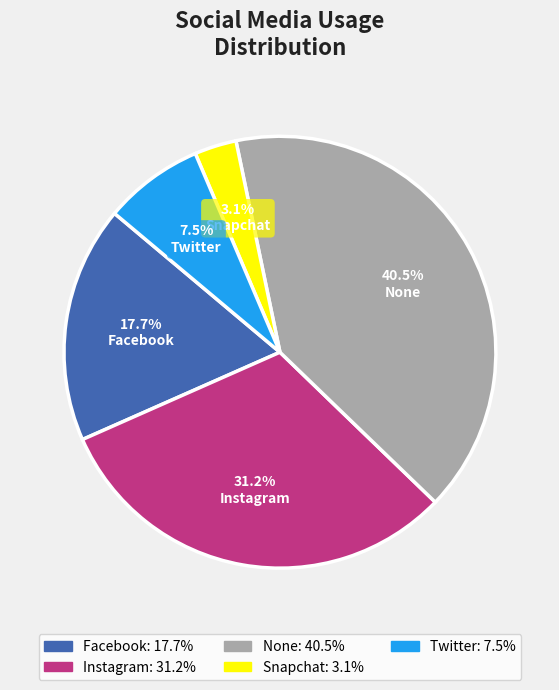

What percentage is the Instagram slice, to the nearest percent?

31%